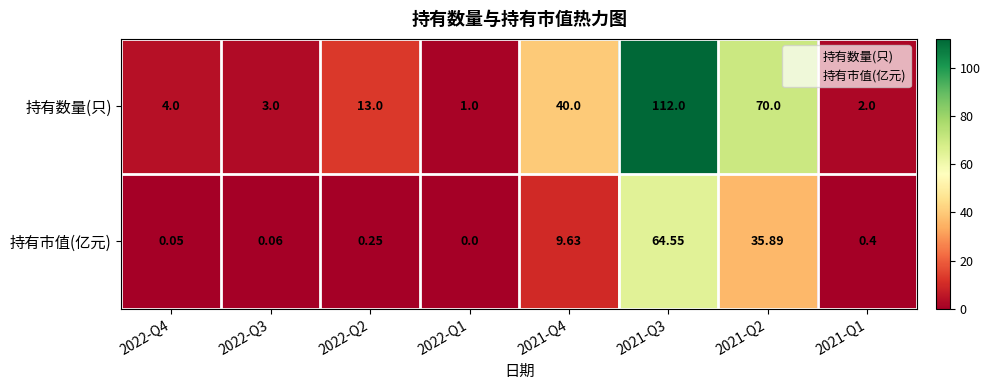

List the series in order of their peak value, lowest first.

持有市值(亿元), 持有数量(只)